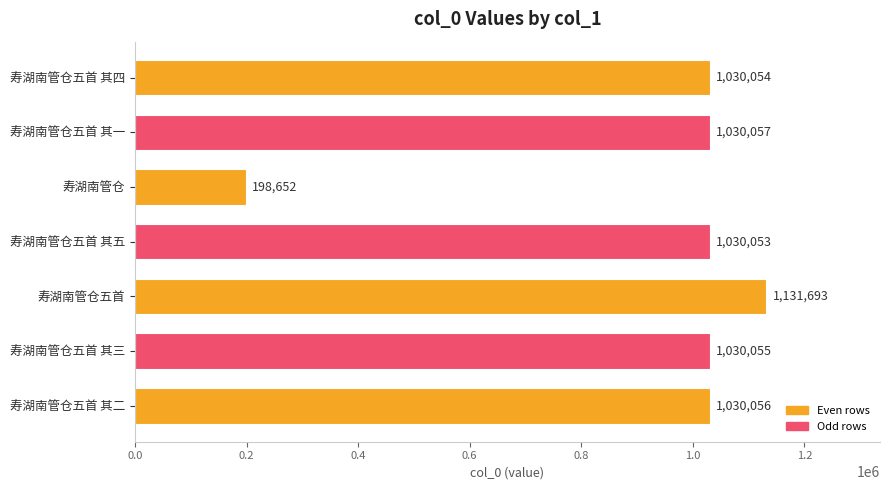

What is the minimum value shown in the chart?

198652